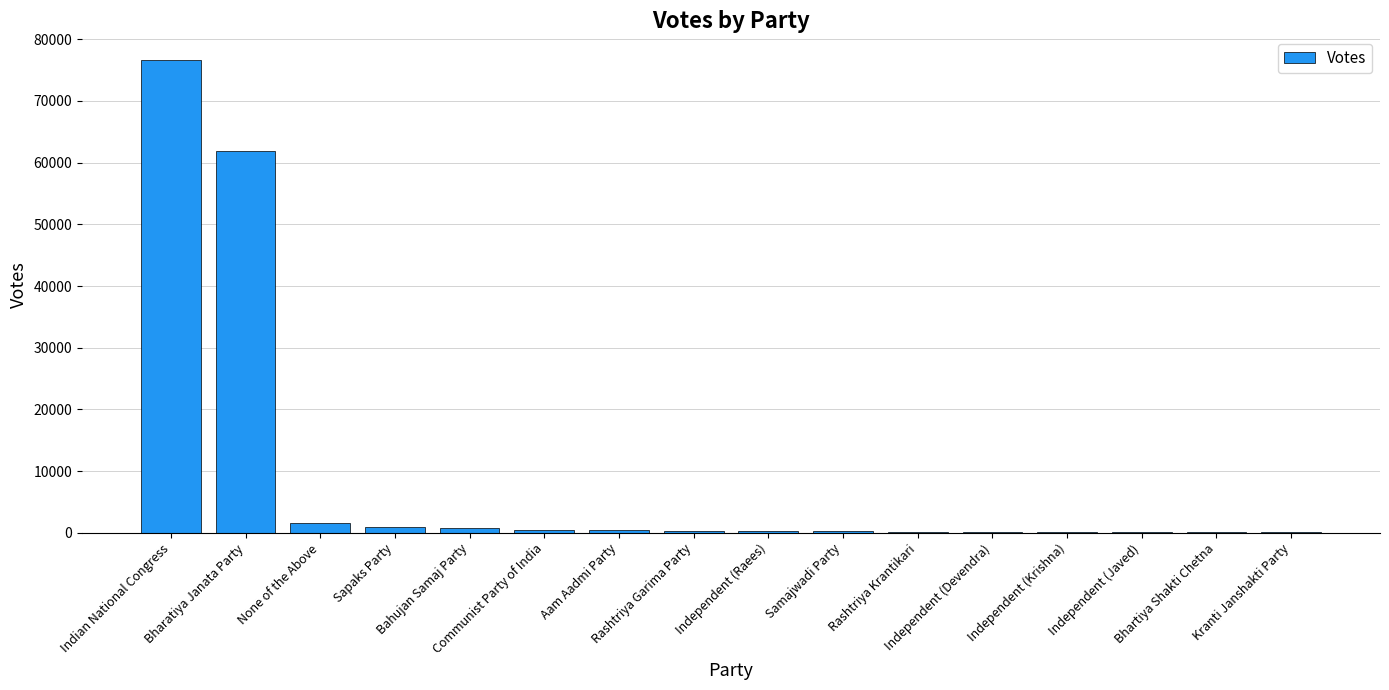

What is the greatest value displayed?

76647